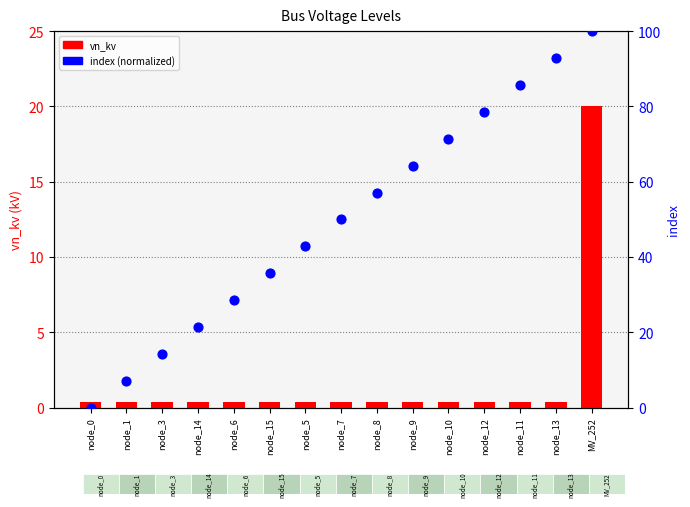

Is the value of vn_kv at node_15 greater than the value of index (normalized) at node_6?

No